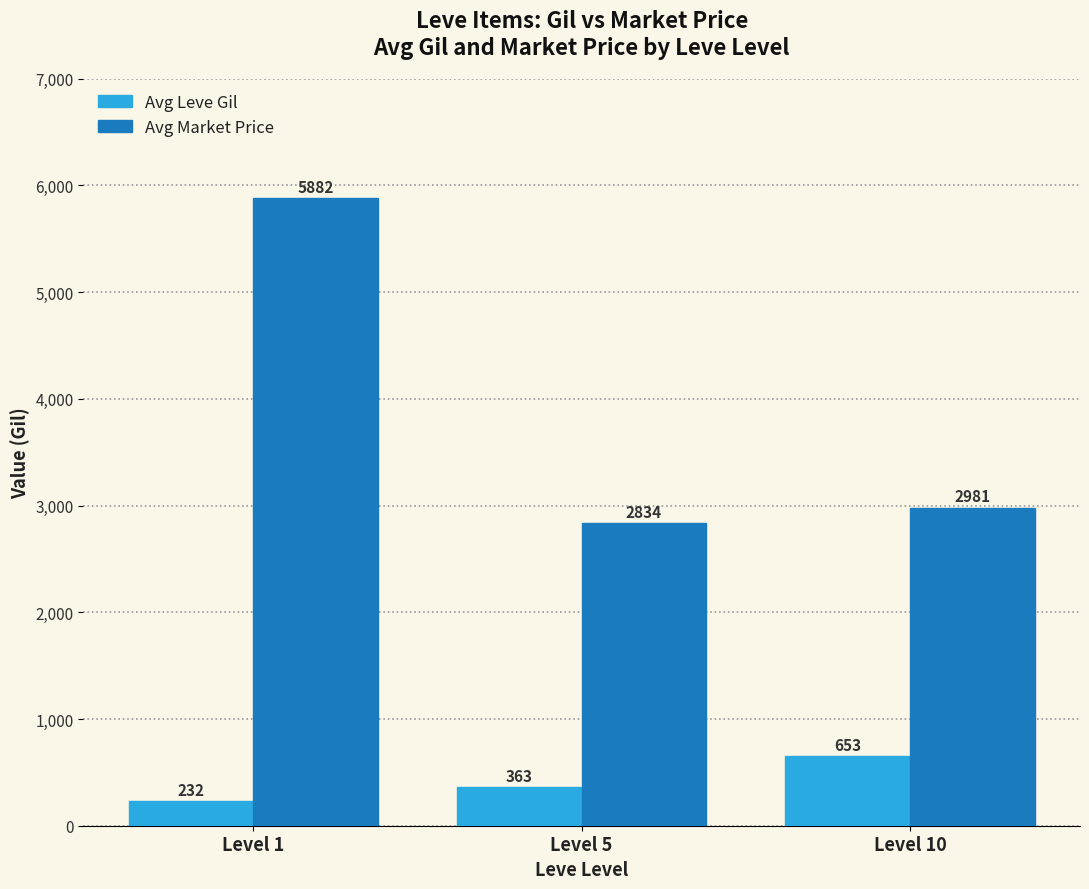

How many bars are there in total?

6